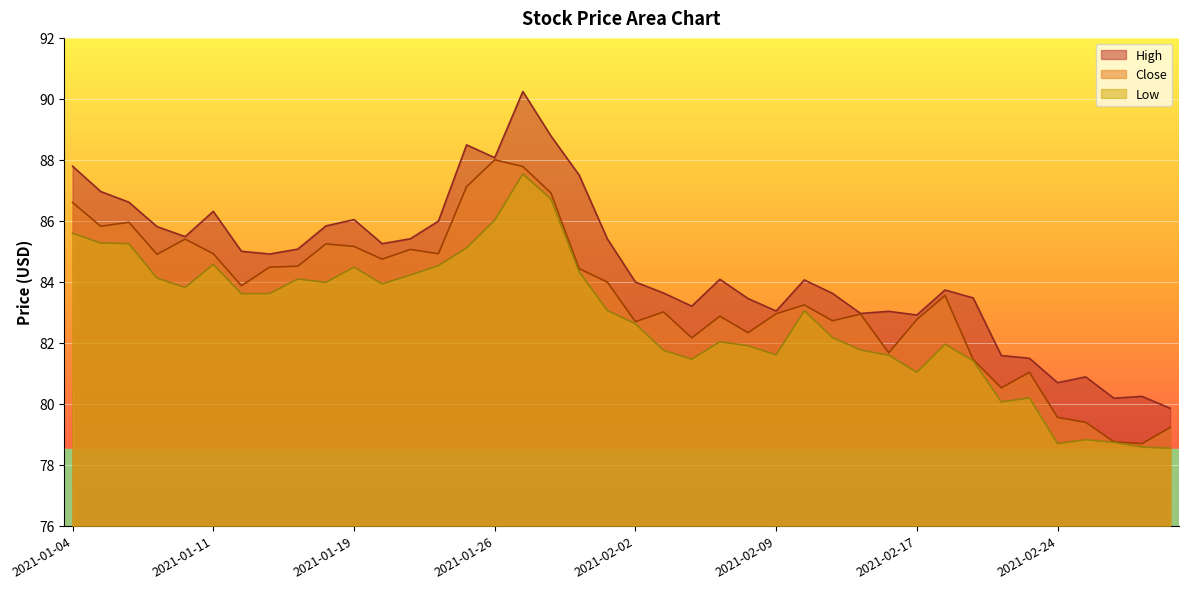

Where does the Low series first go above 83?

2021-01-04